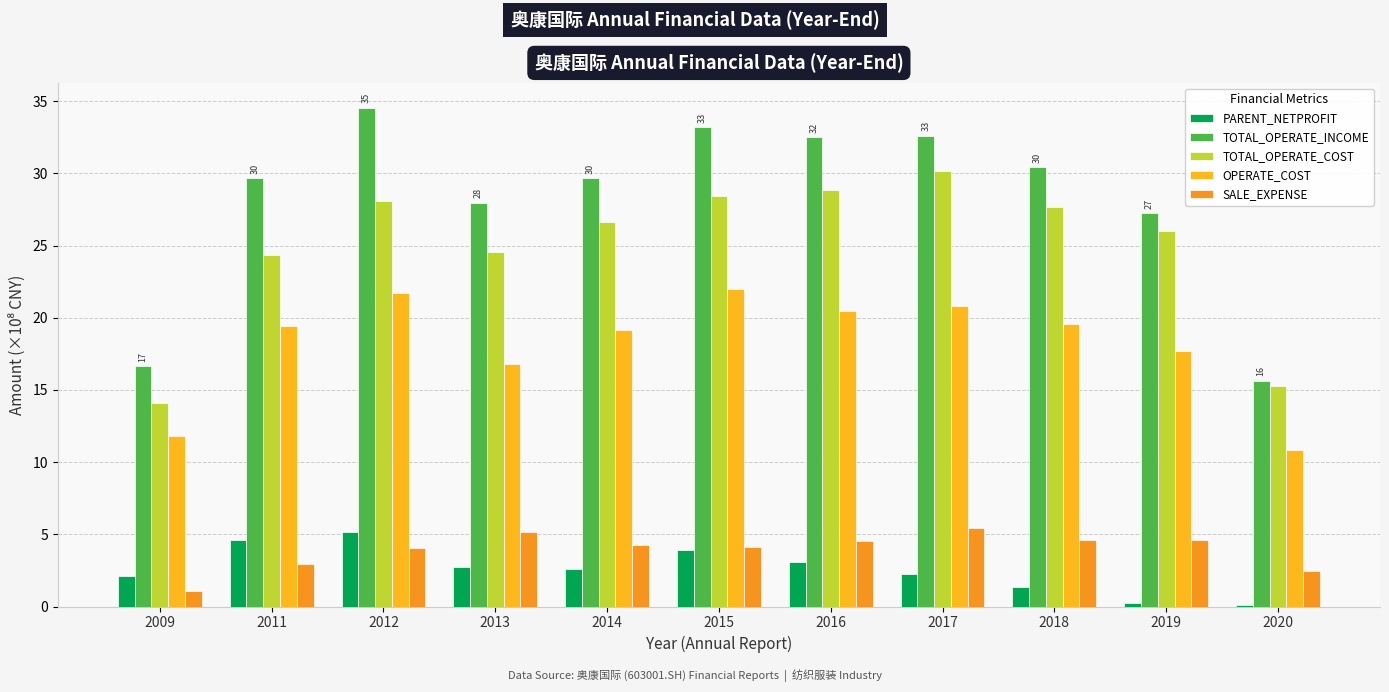

Reading right to left, transcribe all the data shown in this chart.

PARENT_NETPROFIT: 2020=0.1	2019=0.2	2018=1.4	2017=2.3	2016=3.1	2015=3.9	2014=2.6	2013=2.7	2012=5.1	2011=4.6	2009=2.1
TOTAL_OPERATE_INCOME: 2020=15.6	2019=27.3	2018=30.4	2017=32.6	2016=32.5	2015=33.2	2014=29.7	2013=28.0	2012=34.6	2011=29.7	2009=16.7
TOTAL_OPERATE_COST: 2020=15.3	2019=26.0	2018=27.6	2017=30.1	2016=28.8	2015=28.4	2014=26.7	2013=24.5	2012=28.1	2011=24.3	2009=14.1
OPERATE_COST: 2020=10.8	2019=17.7	2018=19.6	2017=20.8	2016=20.4	2015=22.0	2014=19.1	2013=16.8	2012=21.7	2011=19.4	2009=11.8
SALE_EXPENSE: 2020=2.5	2019=4.6	2018=4.6	2017=5.4	2016=4.5	2015=4.1	2014=4.3	2013=5.2	2012=4.0	2011=2.9	2009=1.1